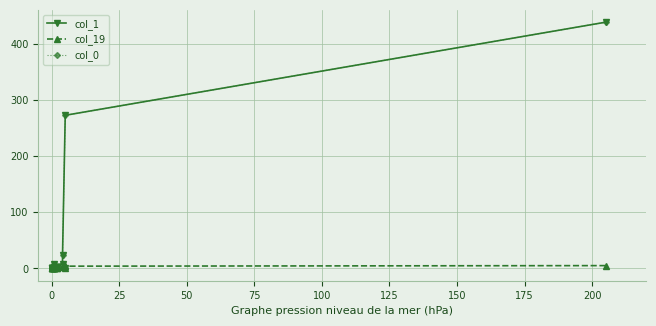

At how many categories does at least one series exceed 138?

2